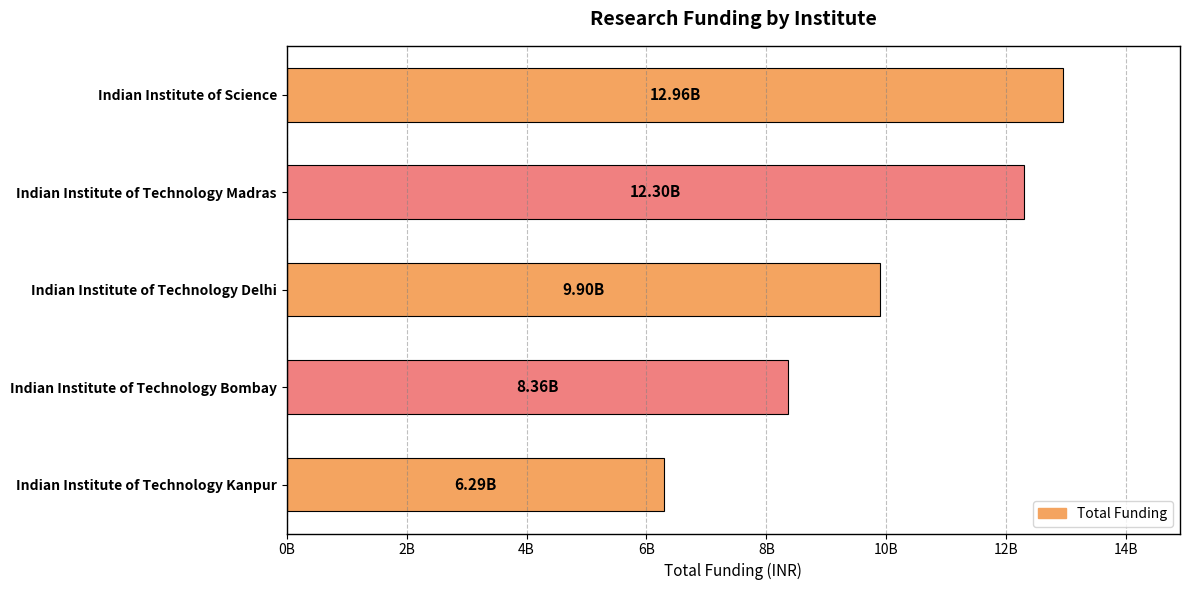

Rank the categories by value from highest to lowest.

Indian Institute of Science, Indian Institute of Technology Madras, Indian Institute of Technology Delhi, Indian Institute of Technology Bombay, Indian Institute of Technology Kanpur